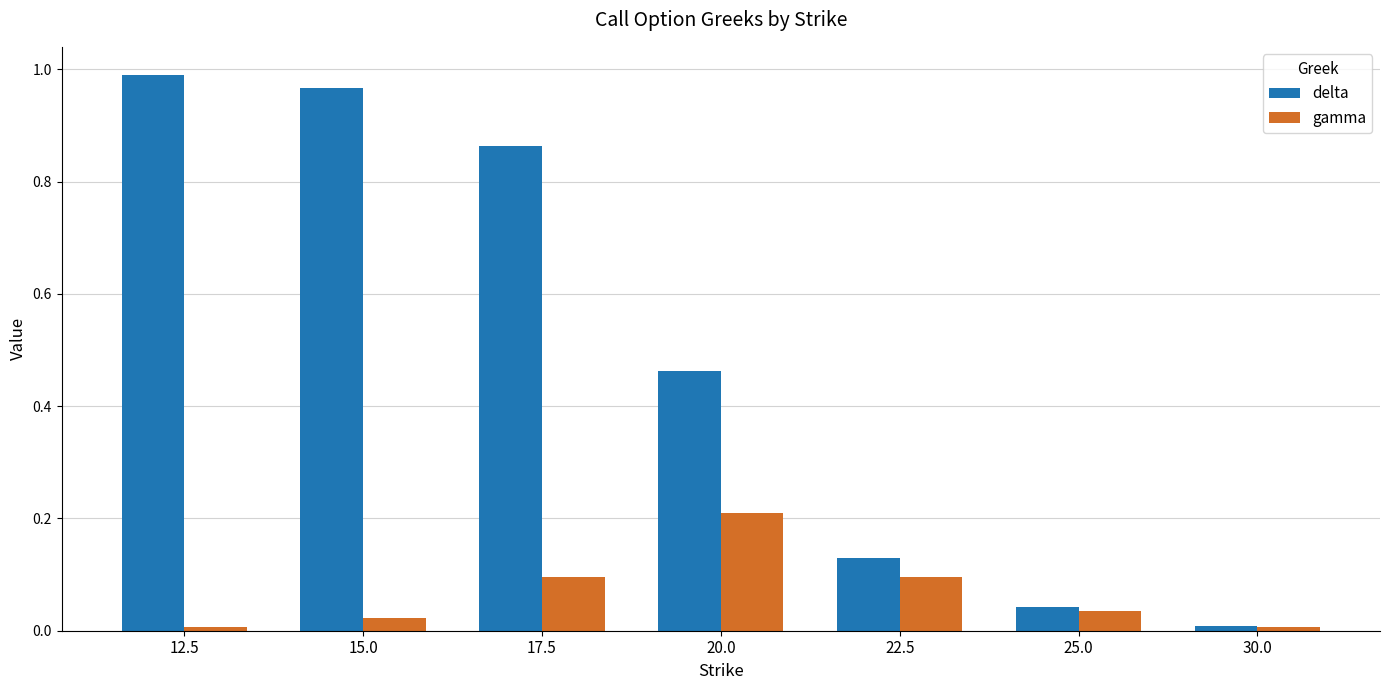

How many categories are shown in the chart?

7